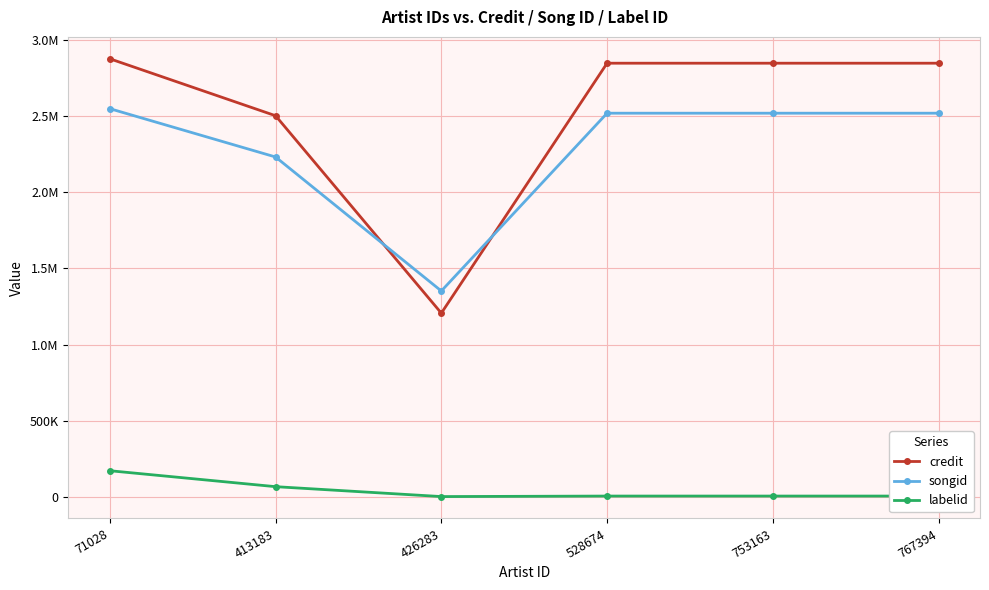

Does the chart have visible grid lines?

Yes